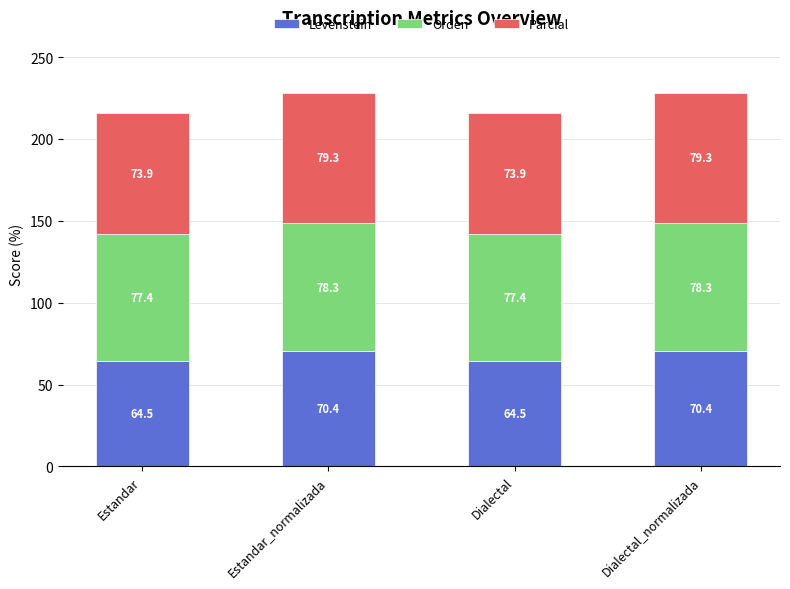

How many data points in Levenstein are less than 70?

2